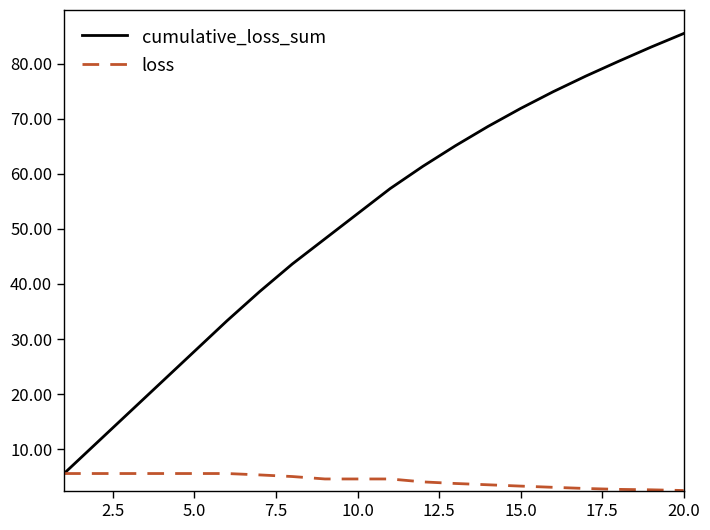

What is the highest value of the loss series?

5.6